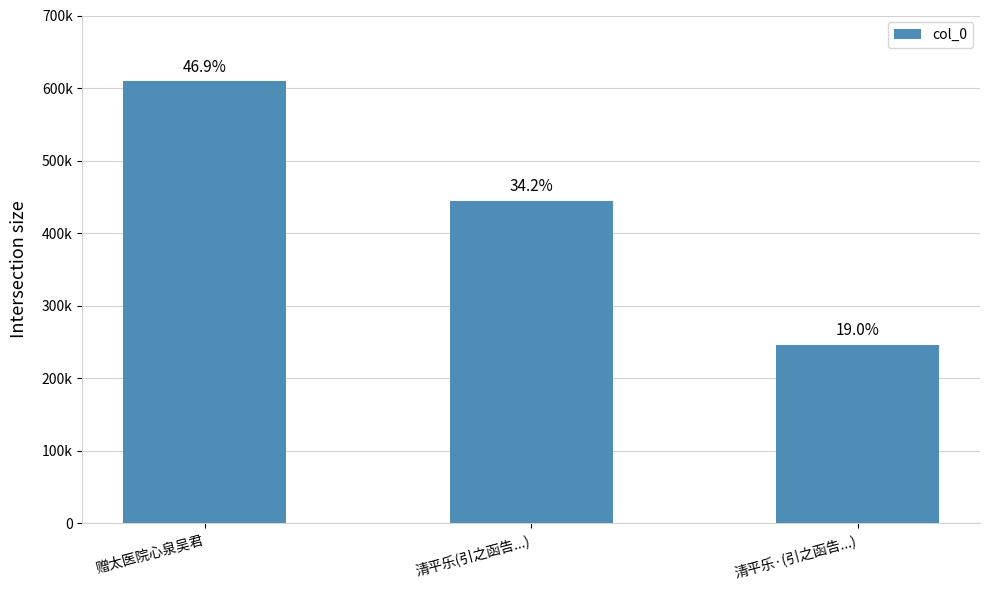

What is the sum of all values?

1299989